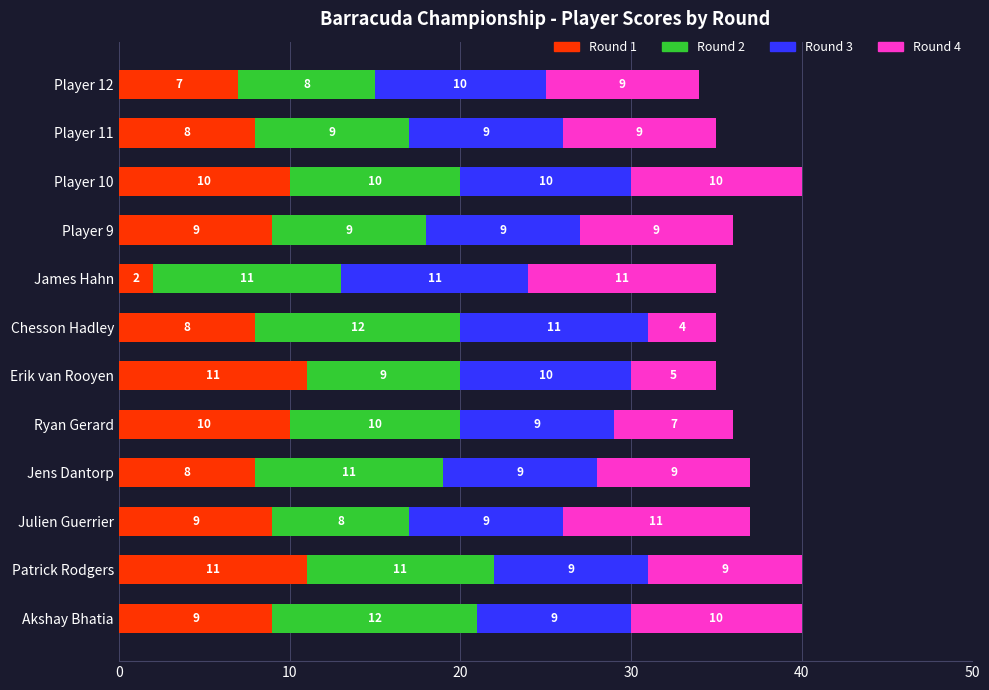

At which label is Round 1 closest to 6?

Player 12